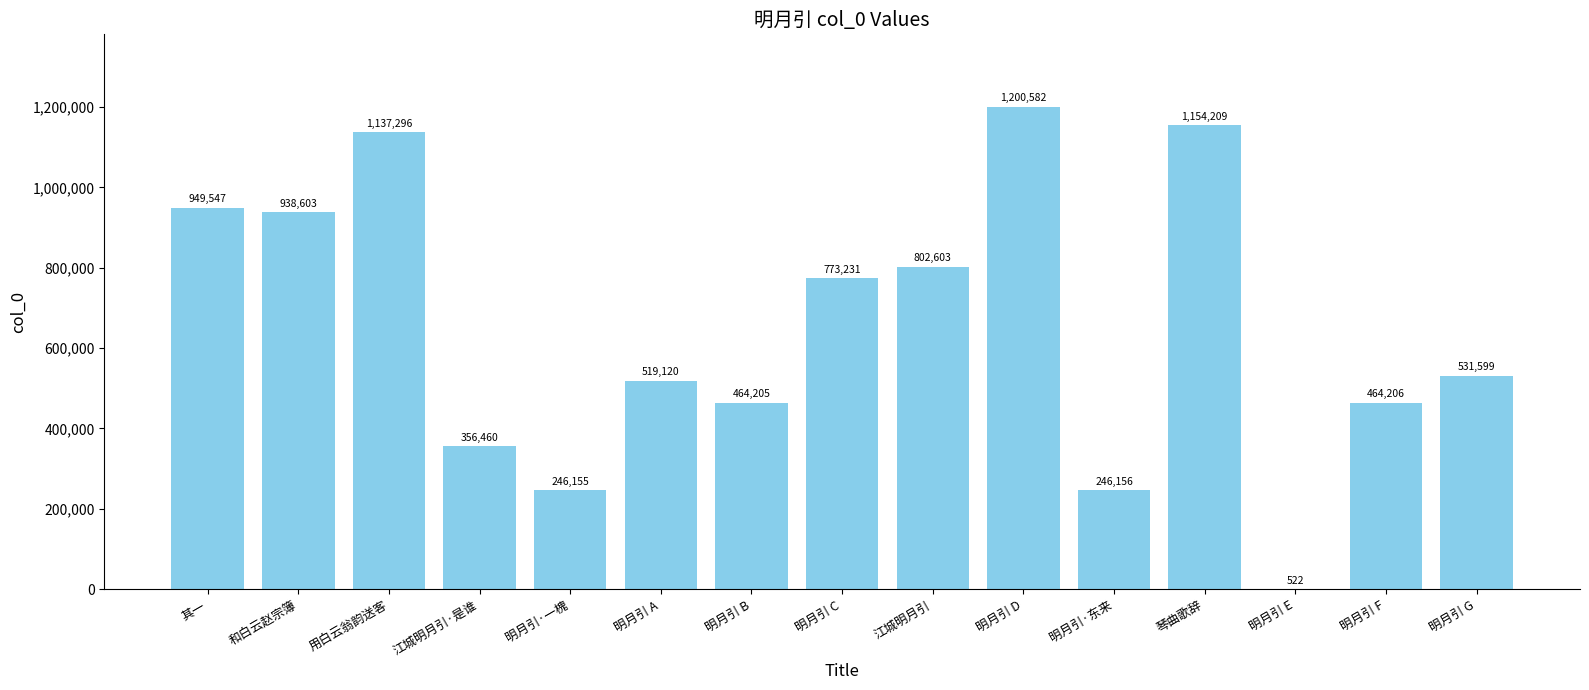

Are the bars grouped side by side (vs. stacked)?

No